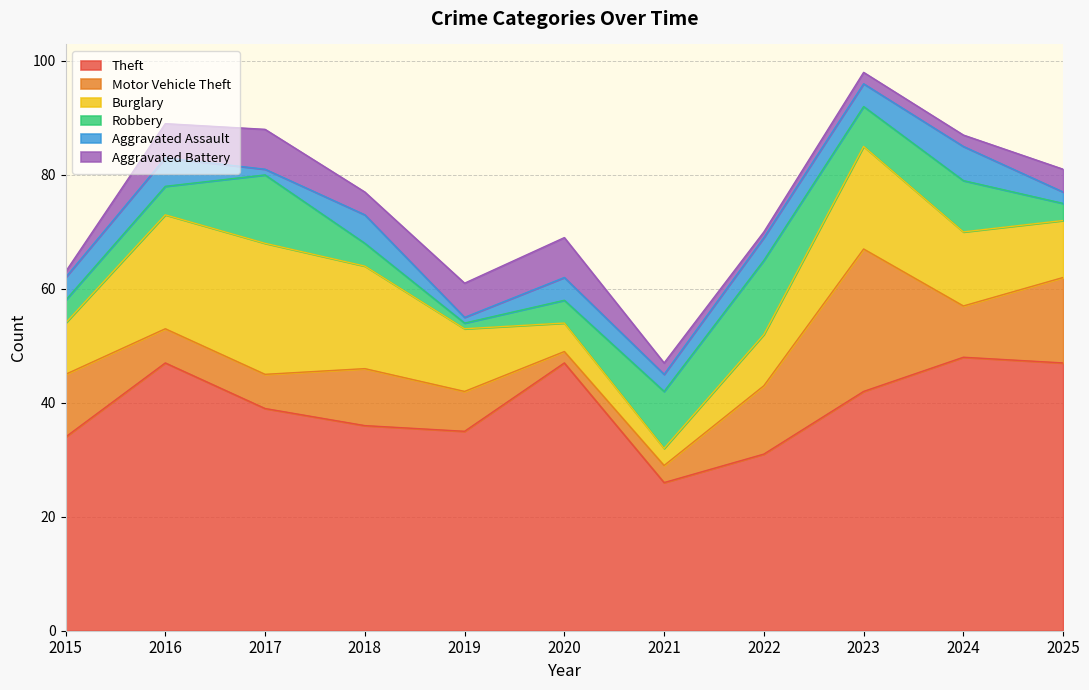

At which category is the sum across all series the highest?

2023